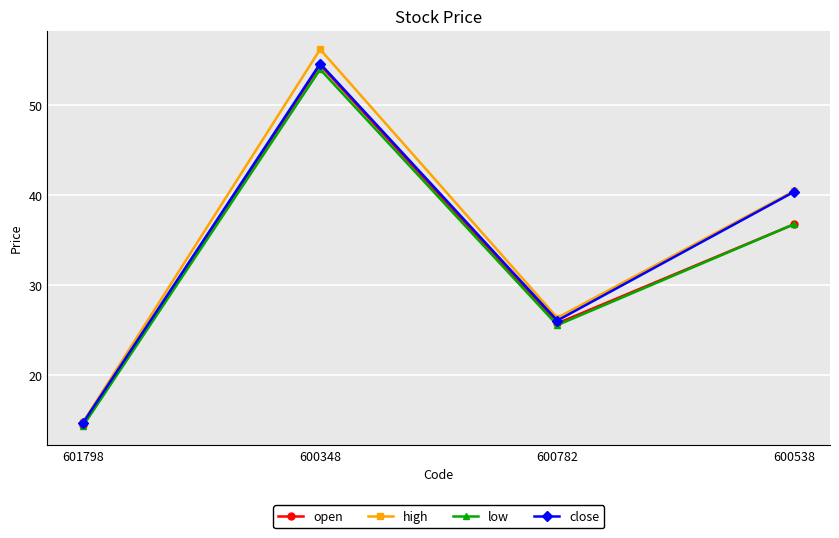

Does the chart have visible grid lines?

Yes